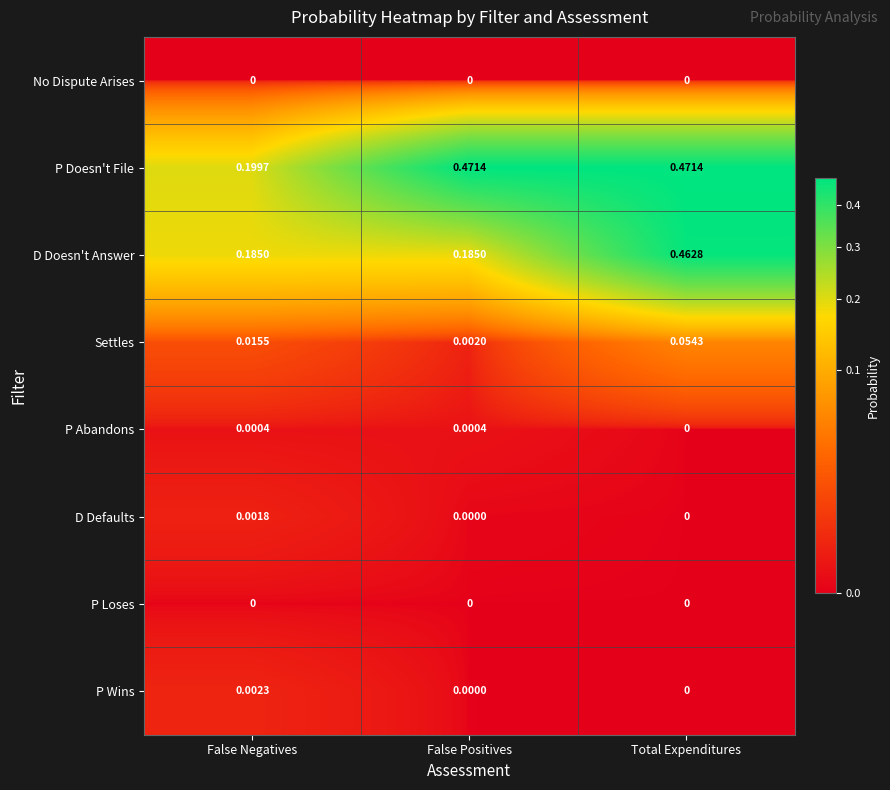

At which label is P Doesn't File closest to 0?

False Negatives